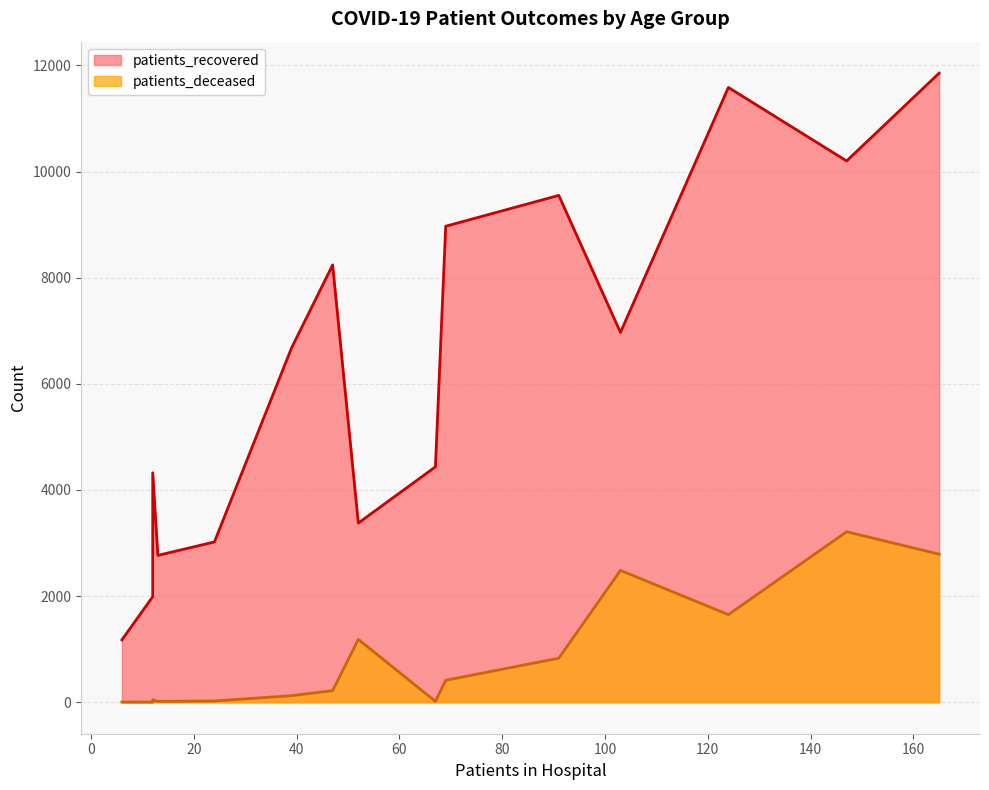

True or false: patients_recovered and patients_deceased cross at least once.

False